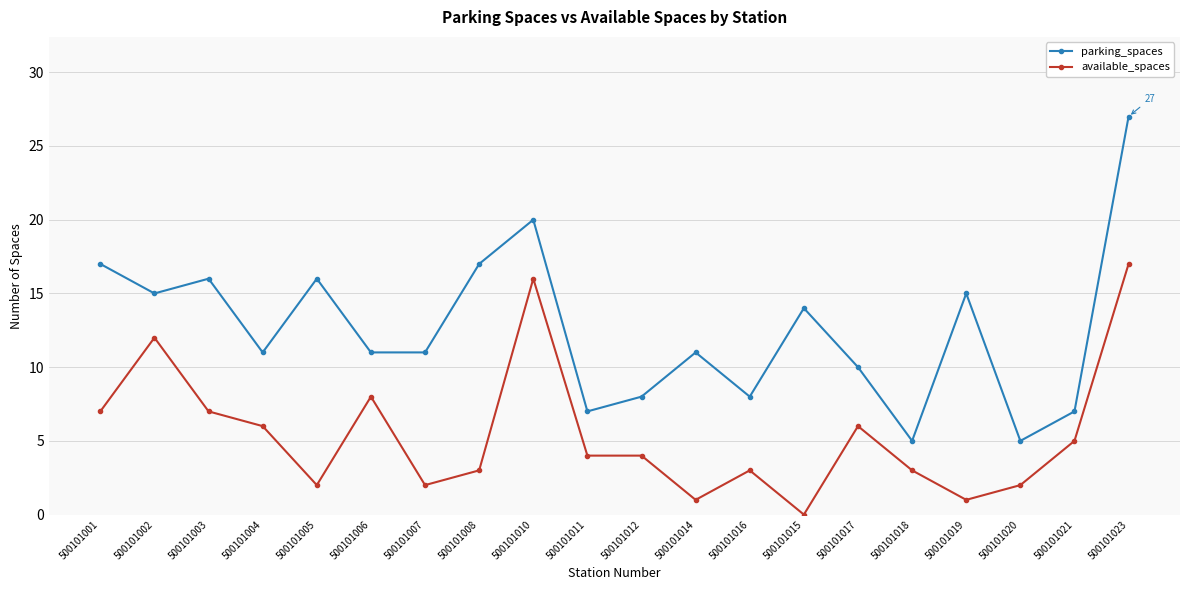

What is the spread (max minus min) of values at 500101003?

9